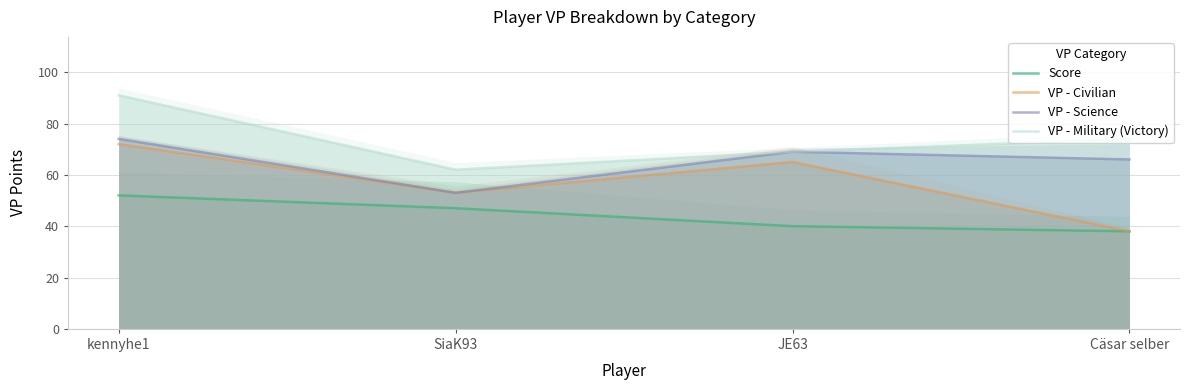

The value of VP - Military (Victory) at SiaK93 is 62. True or false?

True